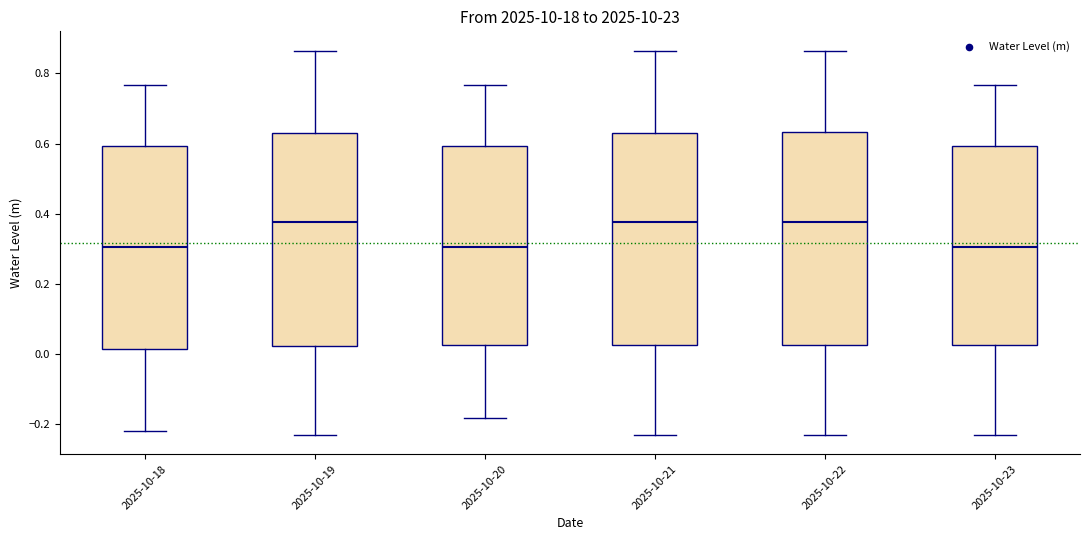

Where does the upper whisker of the box for 2025-10-19 end on the y-axis? The values are not printed on the chart, so give them approximately, as read against the axis.

0.86